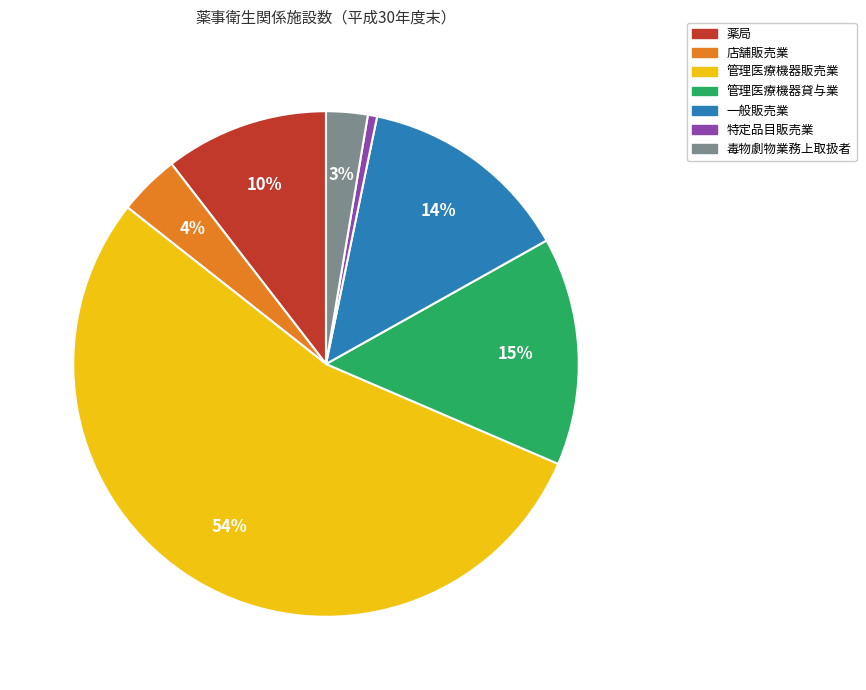

To the nearest percent, what is the difference between the 店舗販売業 and 特定品目販売業 slice percentages?

3%